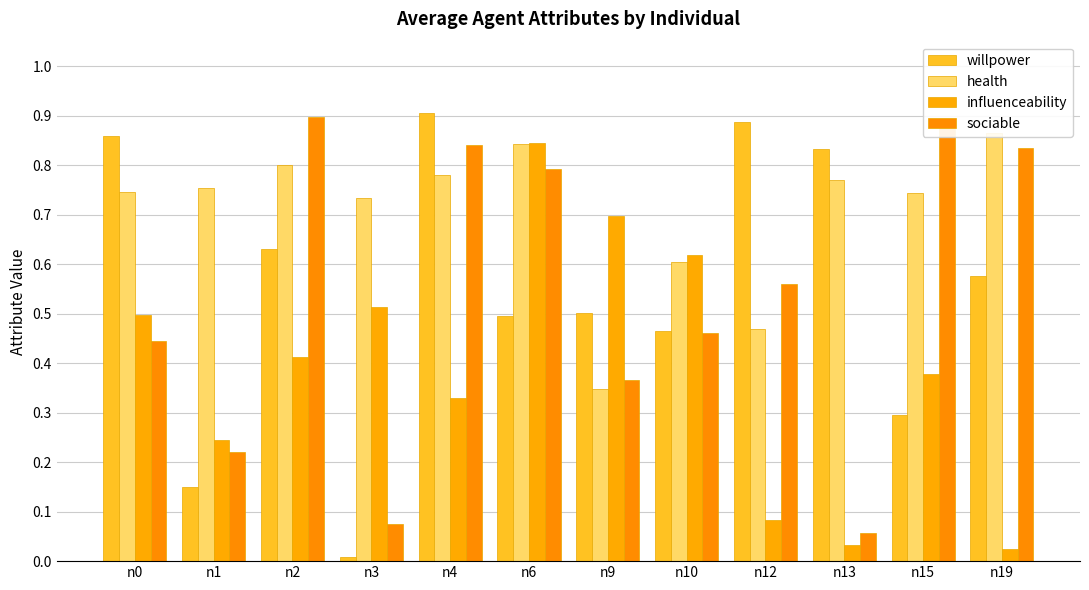

What is the maximum value shown in the chart?

0.9